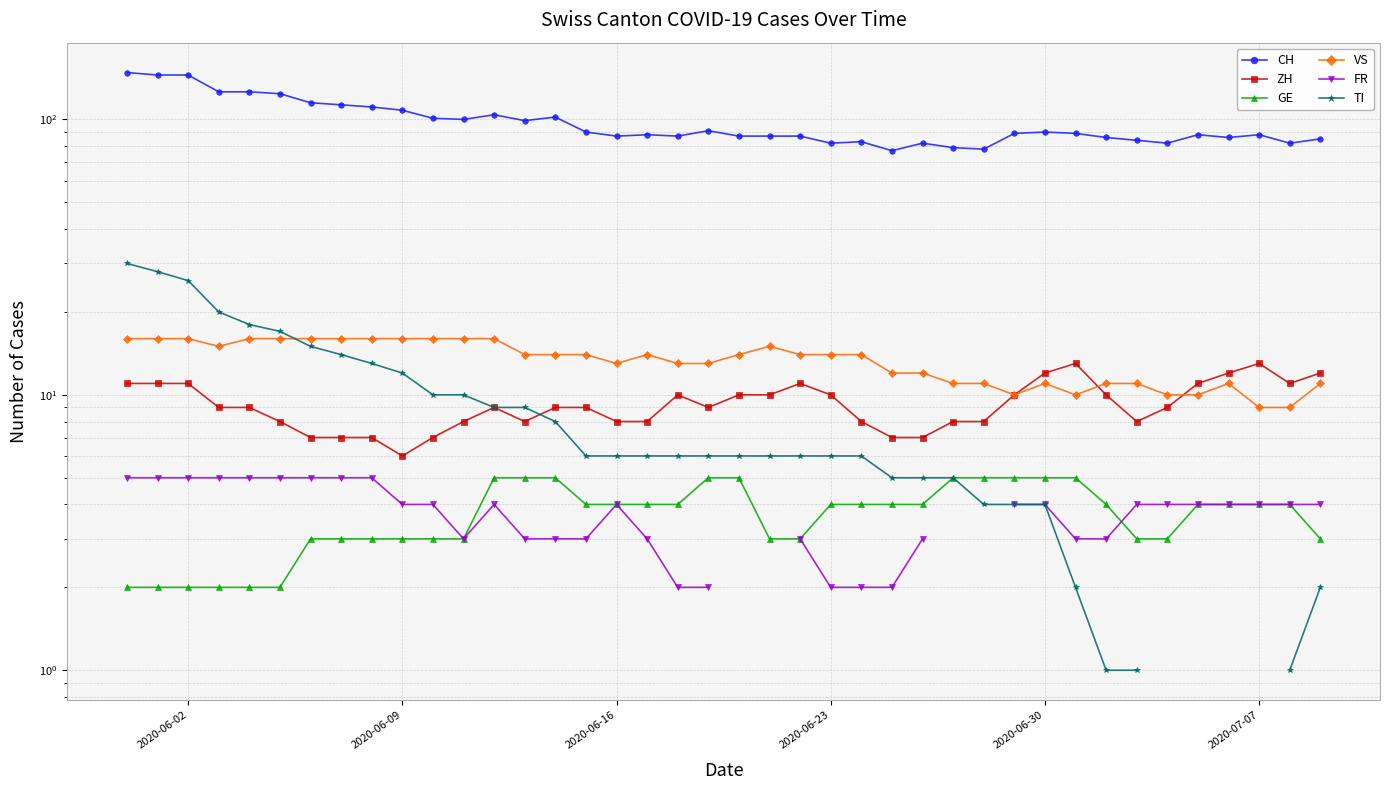

What is the maximum value shown in the chart?

148.0